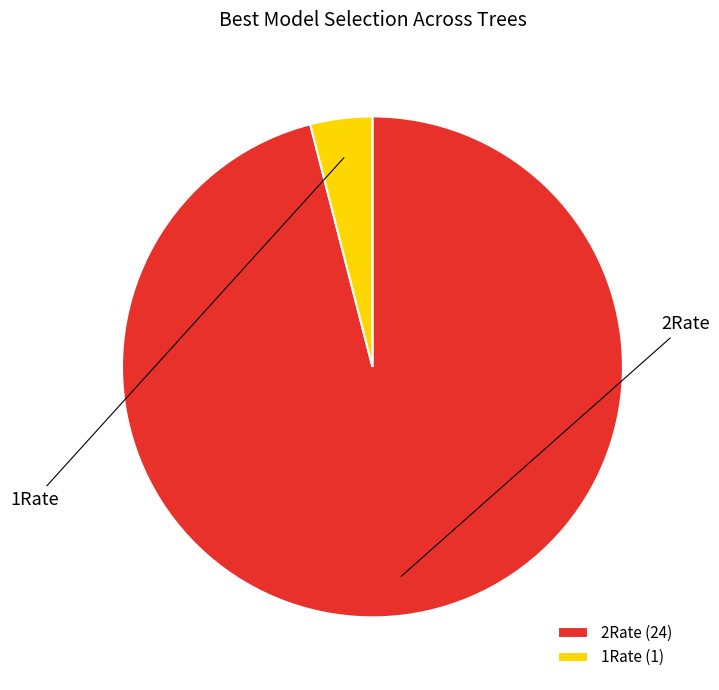

Rank the categories by value from highest to lowest.

2Rate, 1Rate